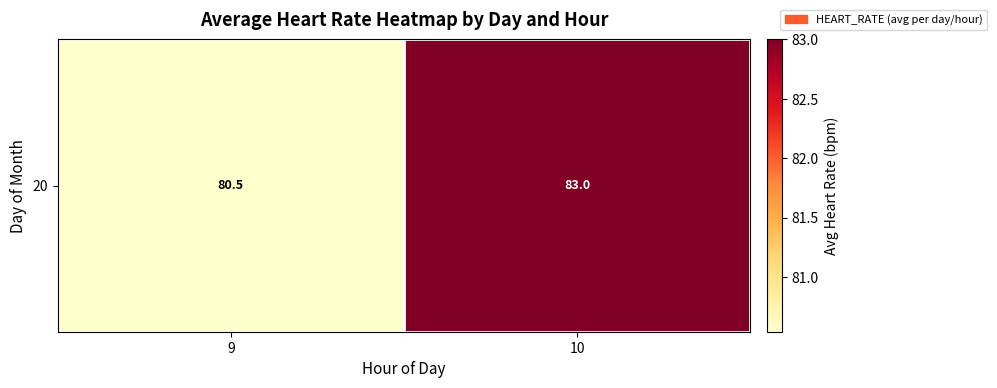

How many data points does each series have?

2